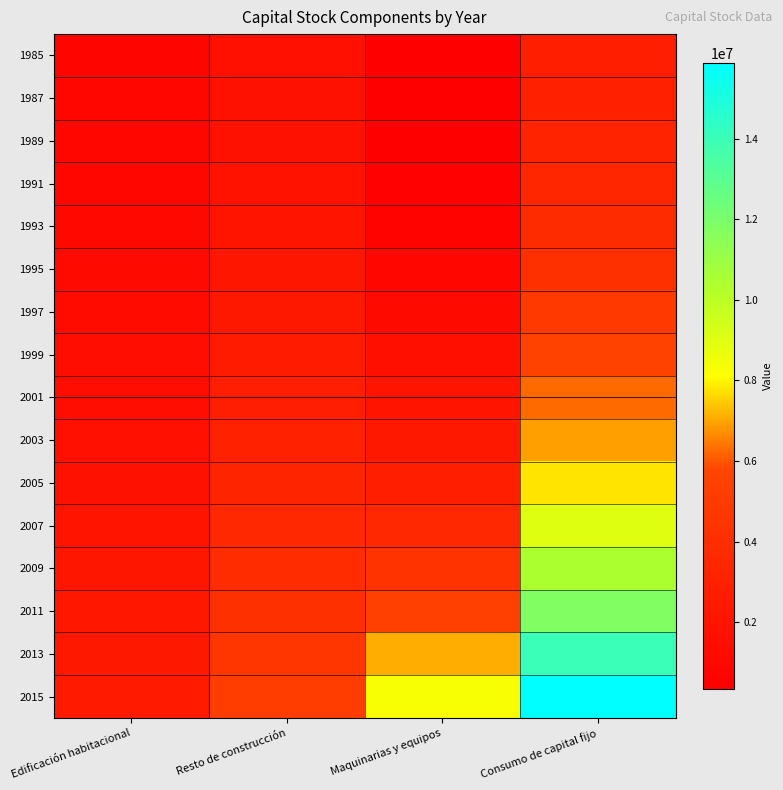

Which series has the largest total across all categories?

2015